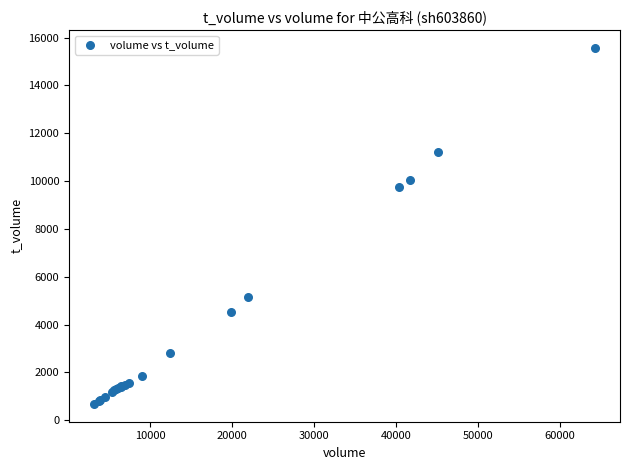

What Y value in the scatter plot is closest to 8124?

9756